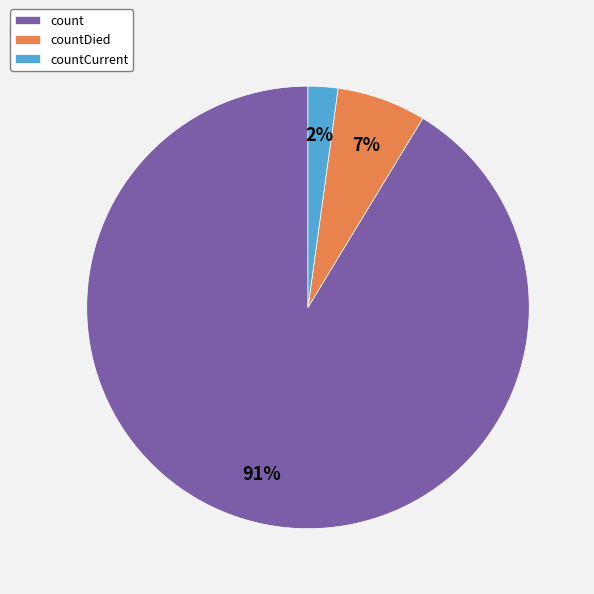

What is the smallest slice in the pie chart?

countCurrent